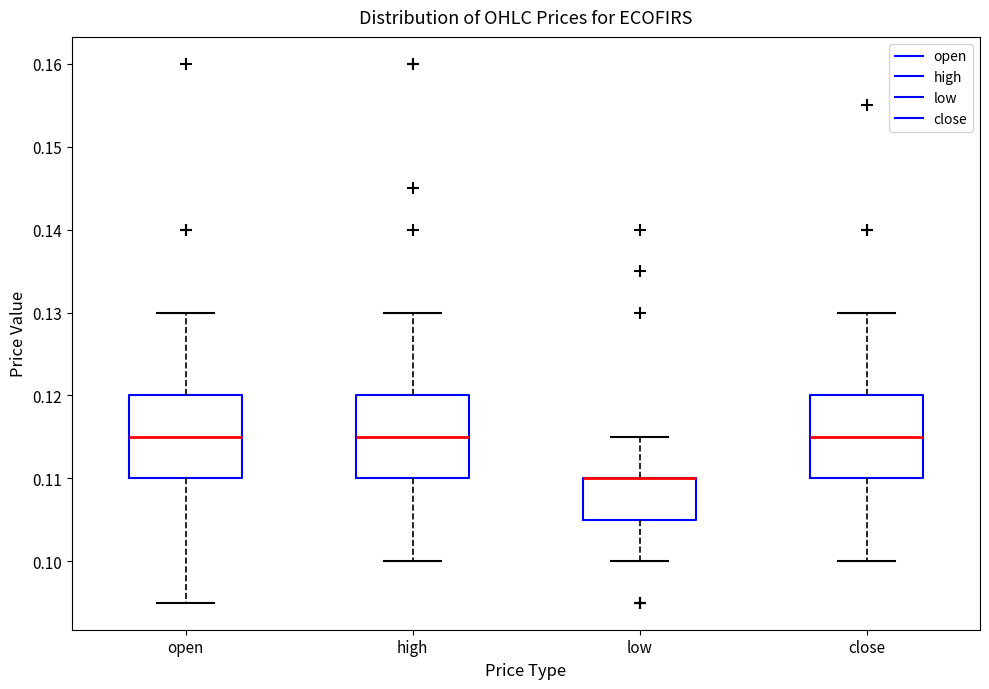

Reading left to right, transcribe this box plot: for each box, give where its median line is, the range the box spans, and where its two whiskers end, as read against the y-axis. The values are not printed on the chart, so give them approximately, as read against the axis.

open: median 0.115, box 0.110 to 0.120, whiskers 0.095 to 0.130
high: median 0.115, box 0.110 to 0.120, whiskers 0.100 to 0.130
low: median 0.110 (drawn on the box's upper edge), box 0.105 to 0.110, whiskers 0.100 to 0.115
close: median 0.115, box 0.110 to 0.120, whiskers 0.100 to 0.130